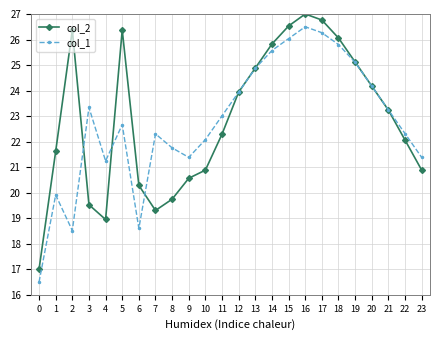

True or false: col_2 has more than 2 interior local peaks.

True